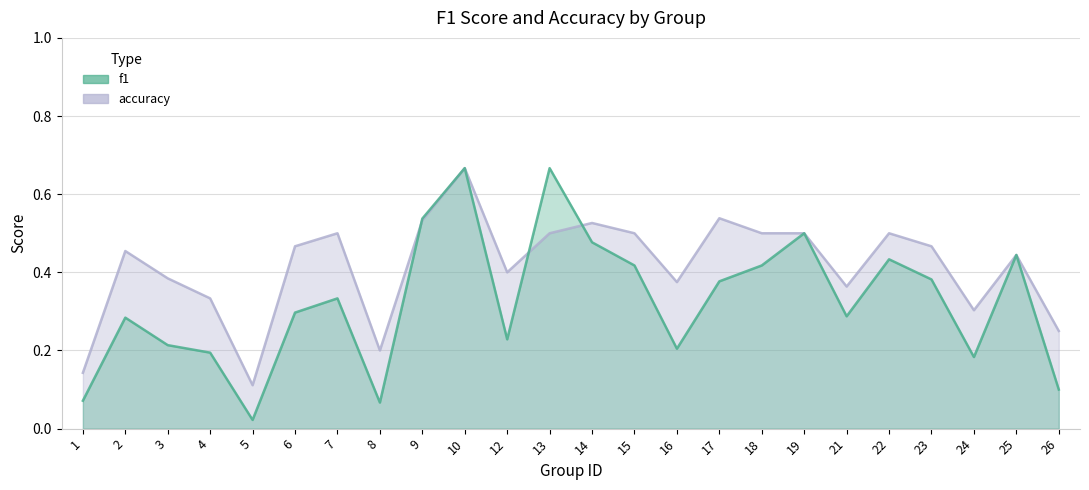

At 2, list the series in order from largest to smallest.

accuracy, f1